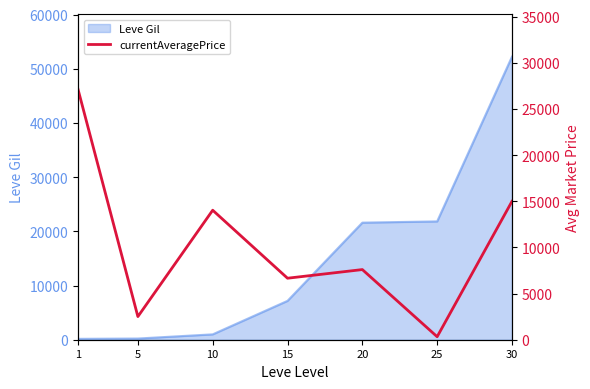

What is the change in value from 1 to 30?

-12138